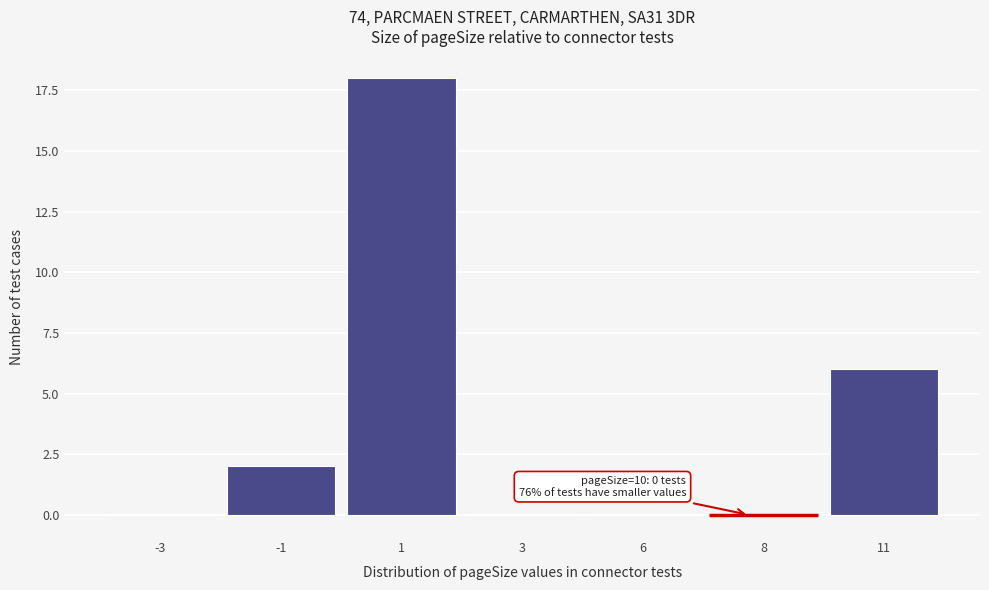

Reading left to right, extract all data points from this chart.

-3=0	-1=2	1=18	3=0	6=0	8=0	11=6